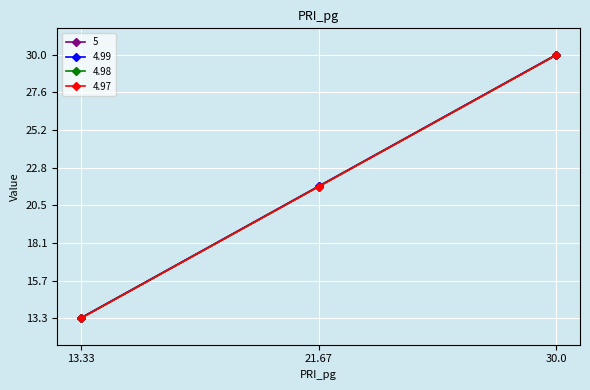

What is the difference between the second highest and minimum values in the 5 series?

8.3